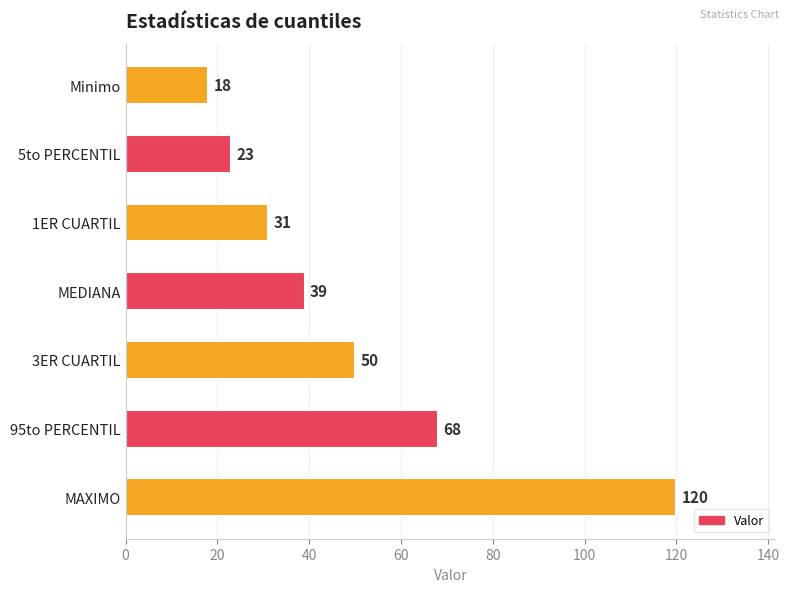

What is the difference between the maximum and minimum values?

102